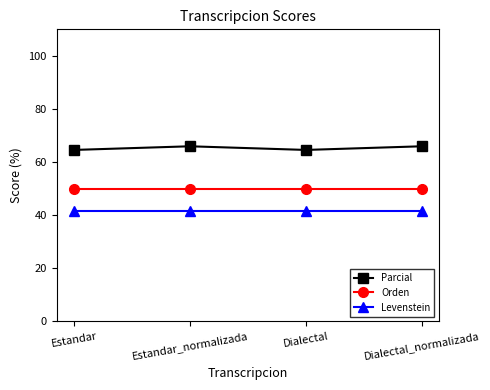

True or false: Parcial and Levenstein intersect in this chart.

False